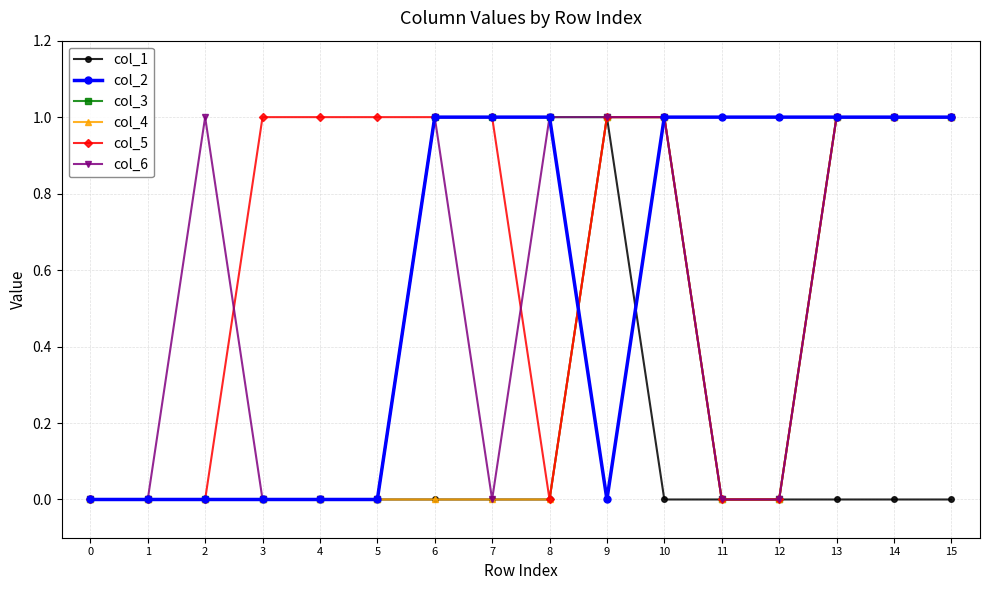

Is the value of col_3 at 2 greater than the value of col_5 at 10?

No